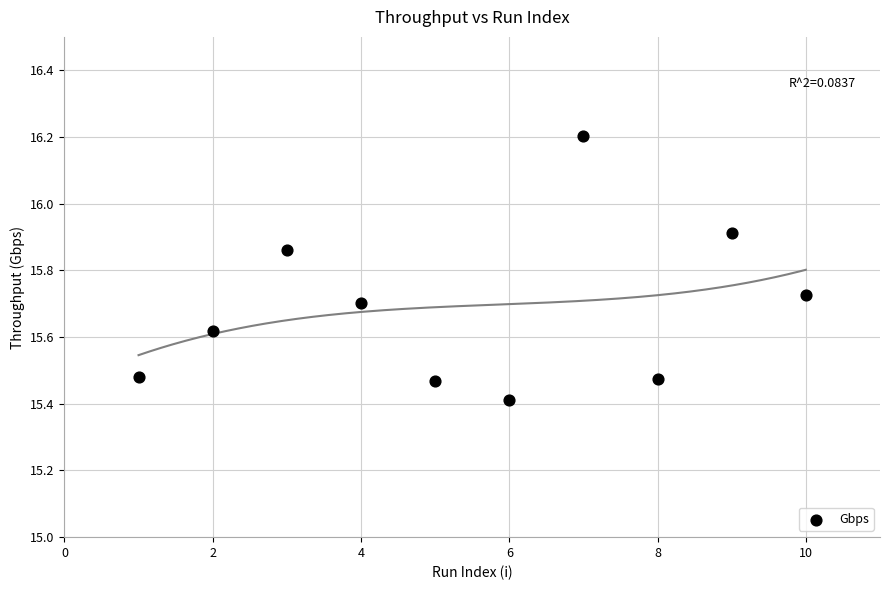

What Y value in the scatter plot is closest to 15?

15.4